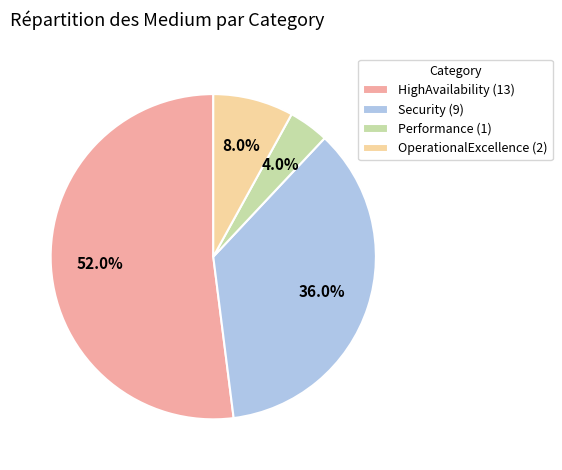

Rank the categories by value from lowest to highest.

Performance, OperationalExcellence, Security, HighAvailability